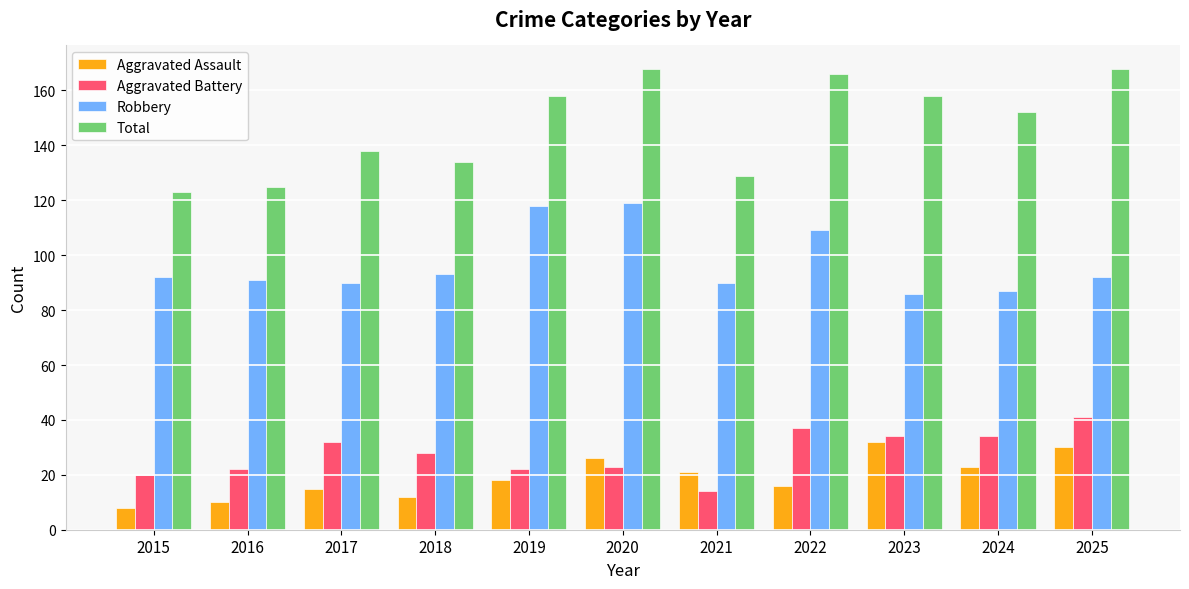

What is the minimum value shown in the chart?

8